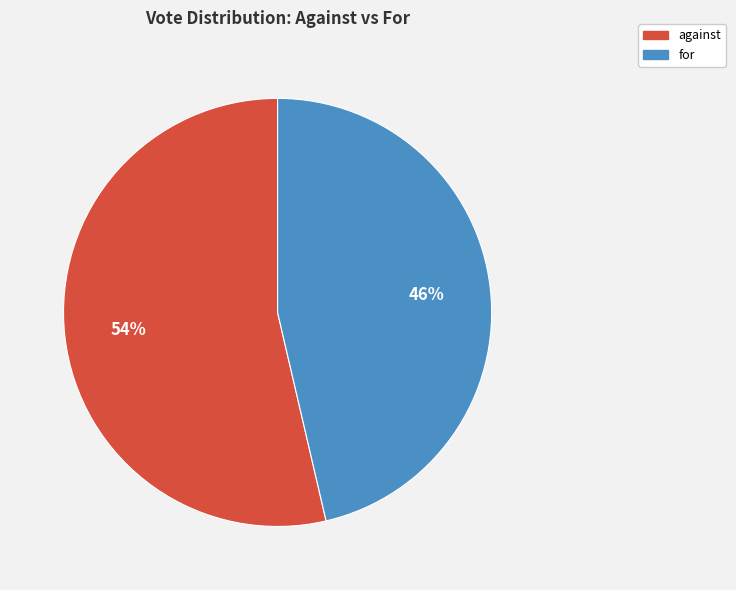

Combined, do against and for account for over 50%?

Yes